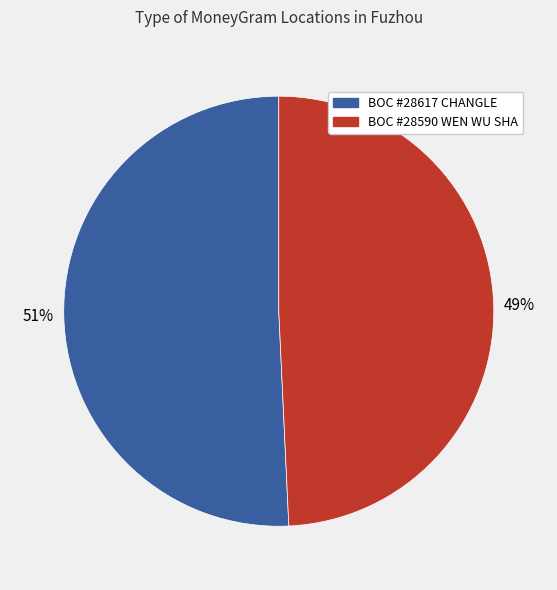

To the nearest percent, what is the combined percentage of BOC #28590 WEN WU SHA and BOC #28617 CHANGLE?

100%